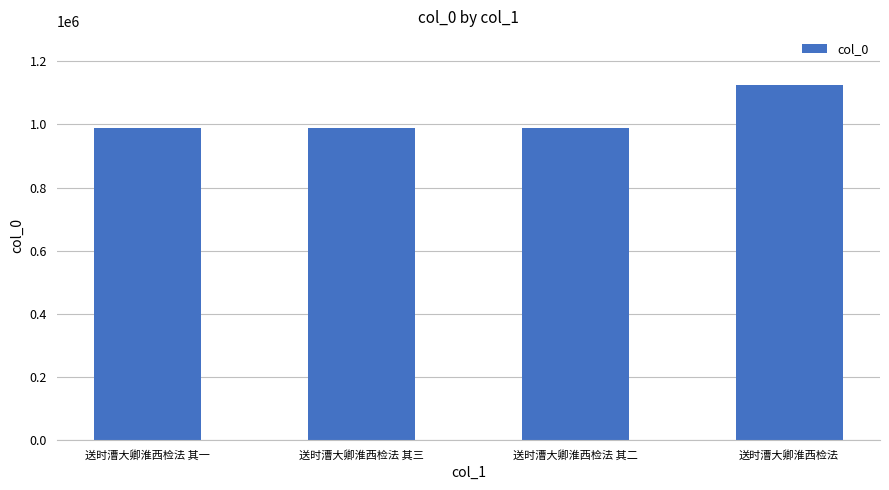

Is it true that the value at 送时漕大卿淮西检法 is 1126126?

True